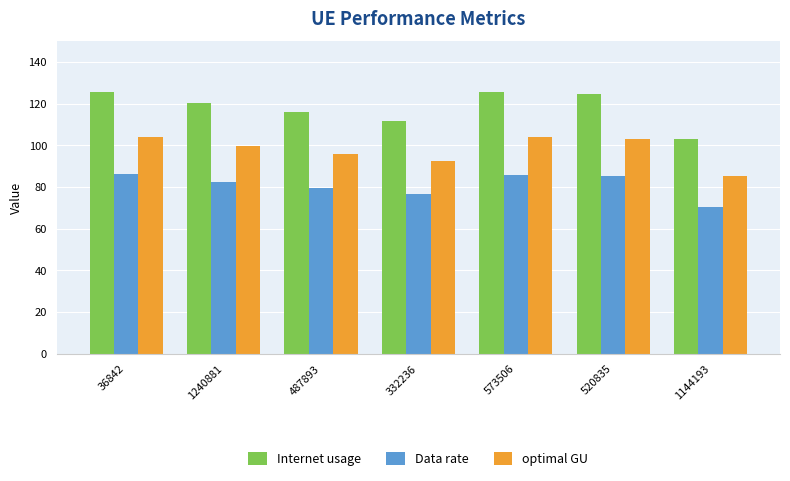

The value of Data rate at 332236 is 76.6. True or false?

True